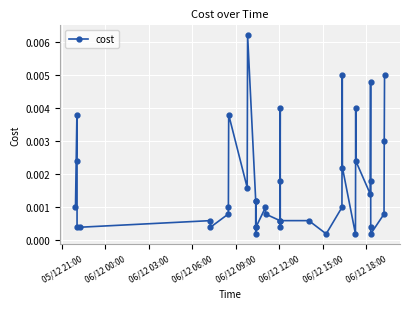

True or false: there are more than 0 points higher than both neighbors.

True